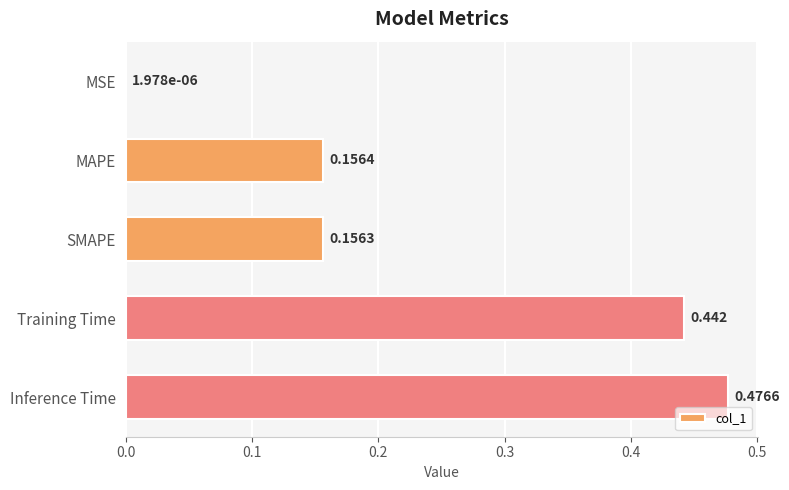

What is the sum of all values?

1.2